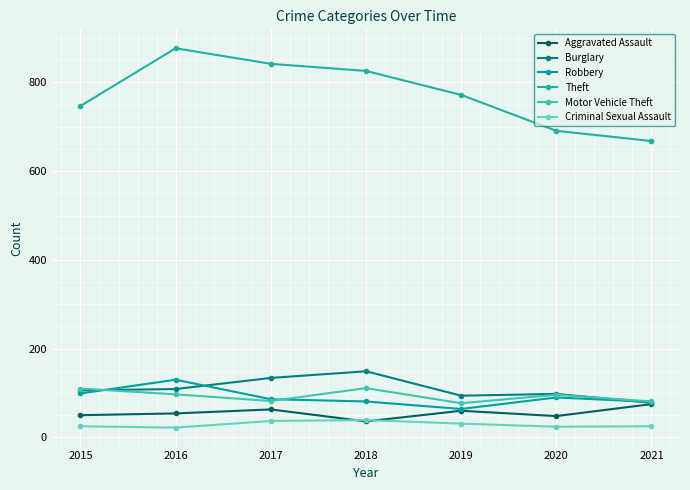

Between which two adjacent categories do Criminal Sexual Assault and Aggravated Assault first intersect?

2017 and 2018